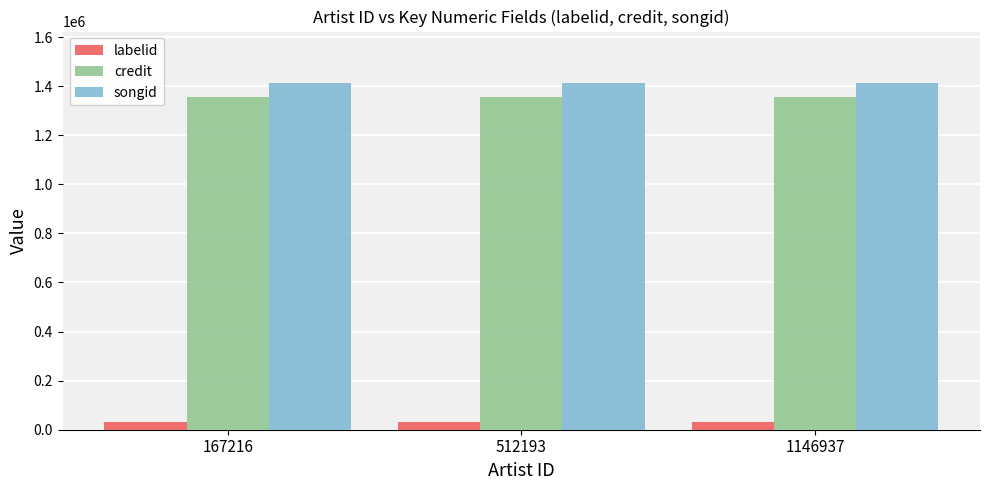

What is the average value of the credit series?

1357312